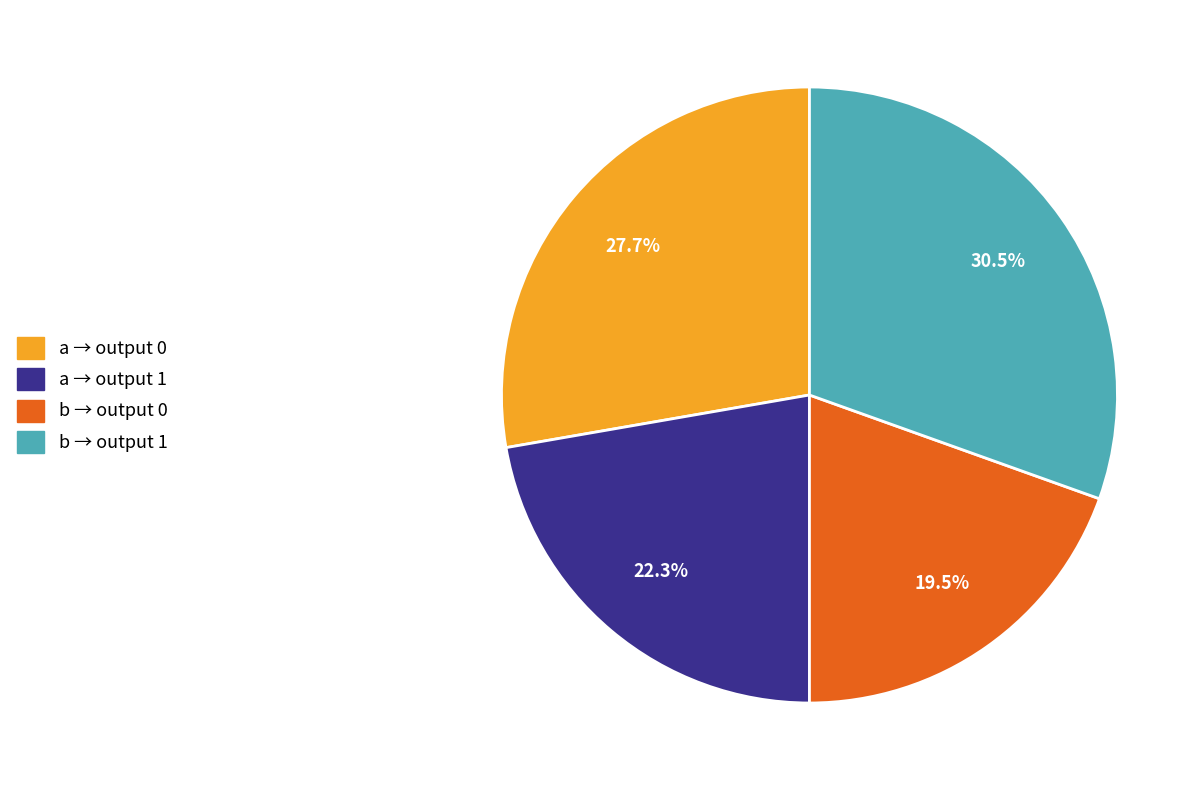

Does any single category account for the majority?

No